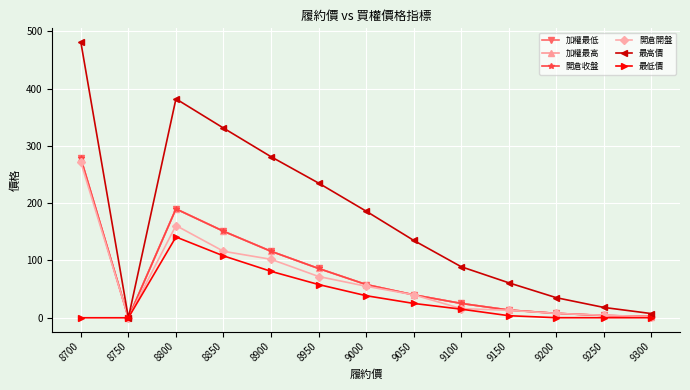

Is this an area chart (filled region under the line)?

No